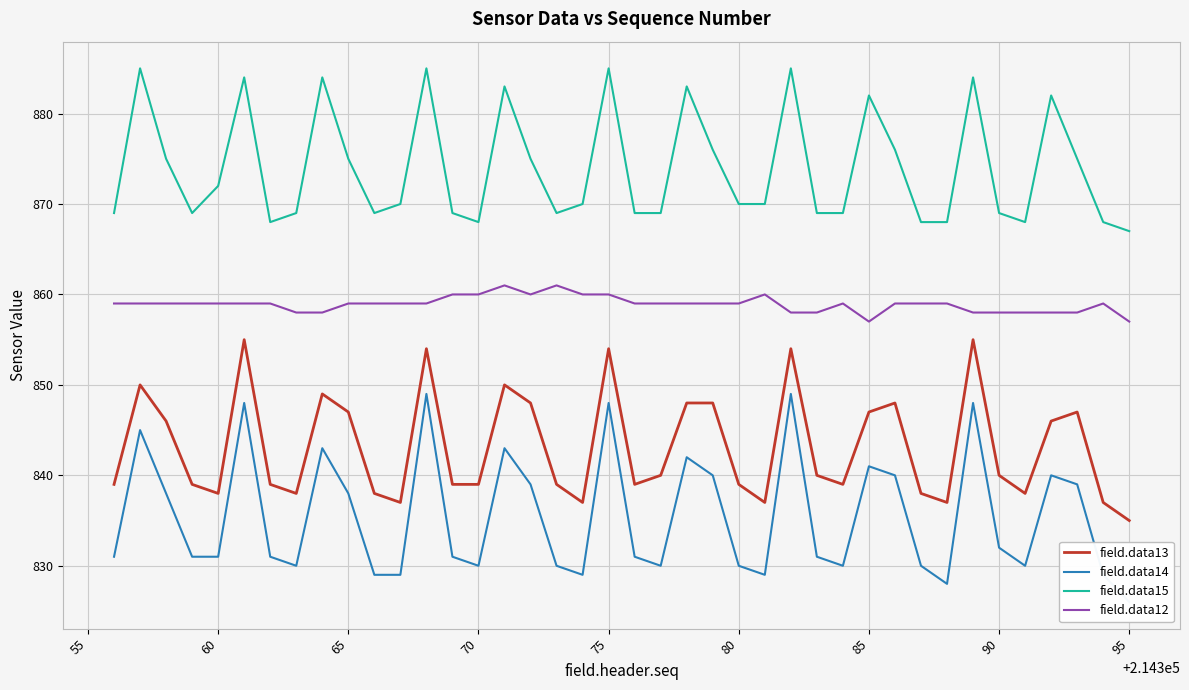

True or false: field.data14 has more than 1 points higher than both neighbors.

True